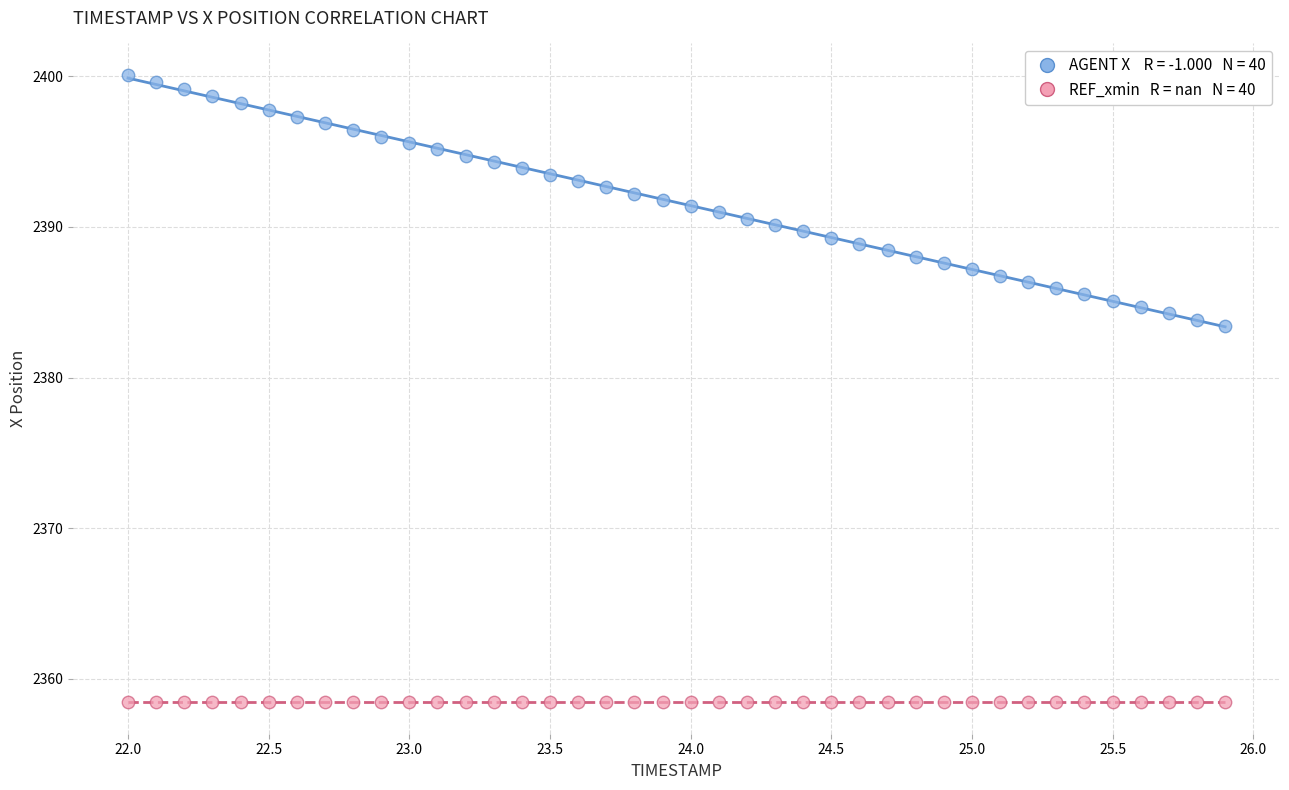

How many points are shown in the scatter plot?

80